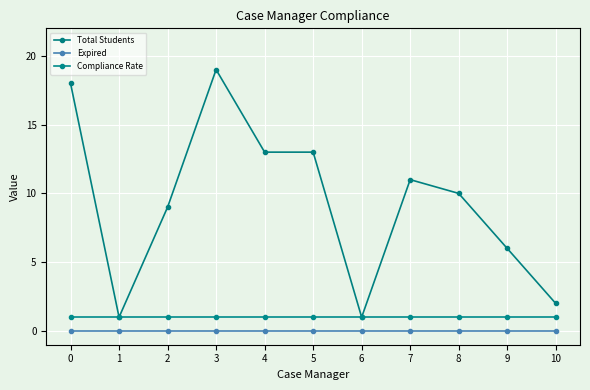

Which series has the largest range (max minus min)?

Total Students